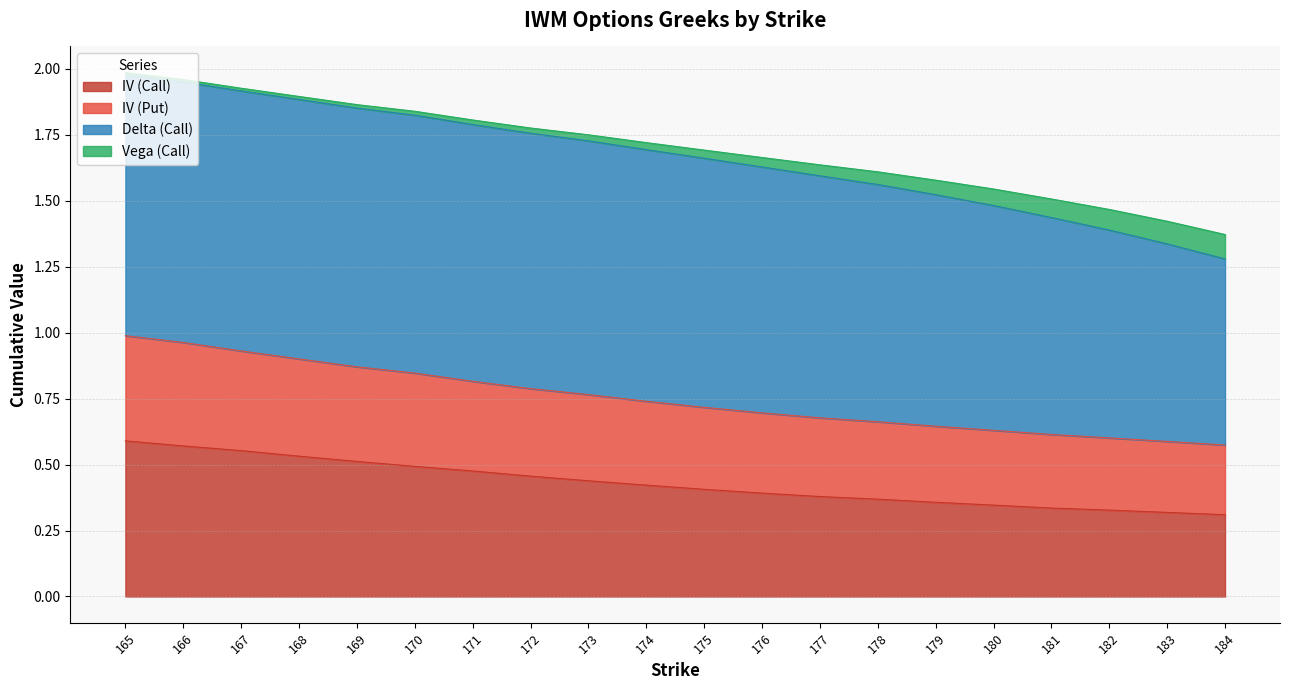

True or false: IV (Call) has a value of 0.6 at 174.

False